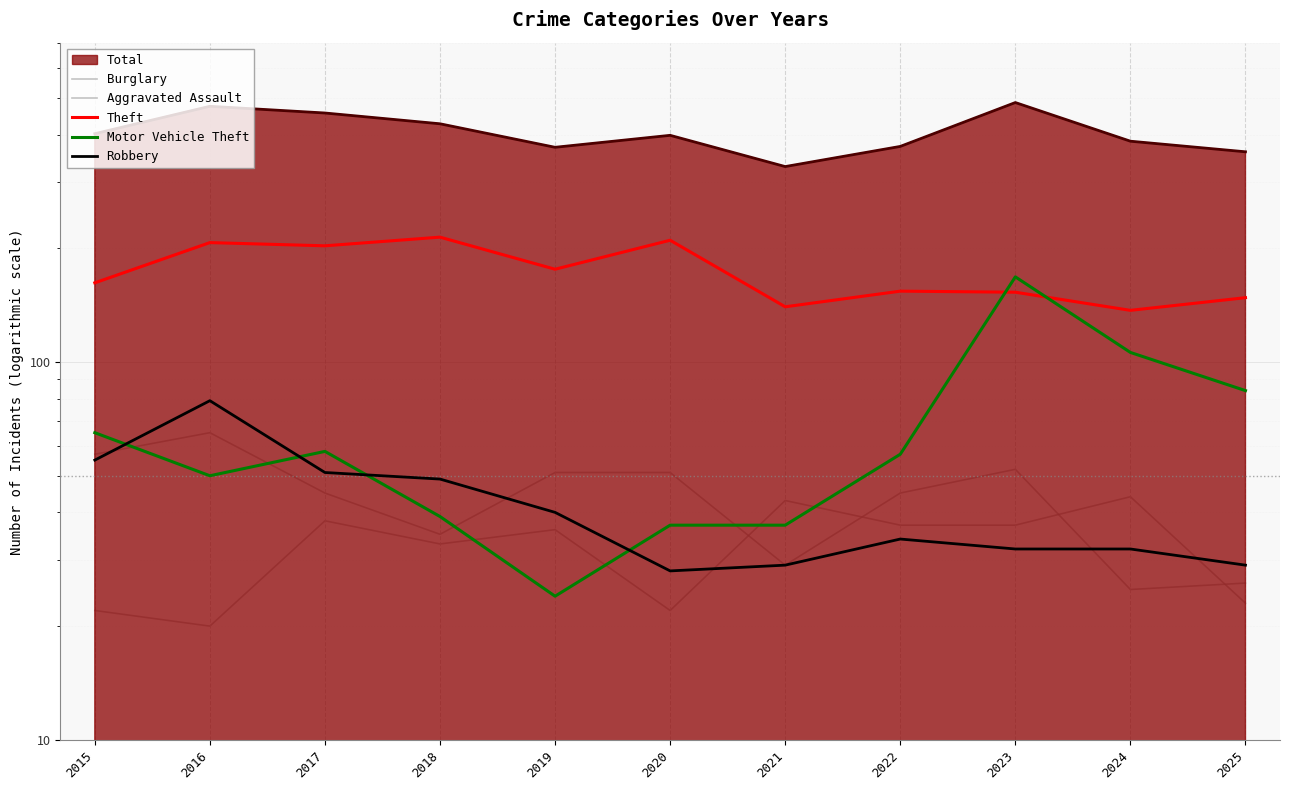

True or false: Robbery has a value of 104 at 2016.

False